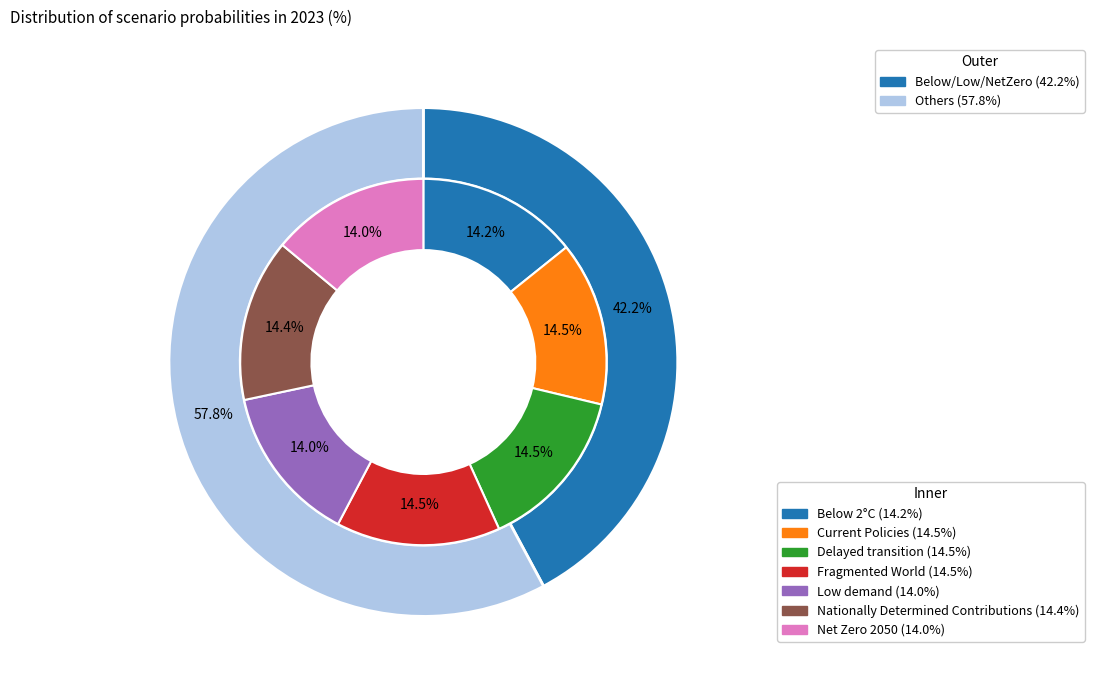

To the nearest percent, what portion does Current Policies represent?

14%